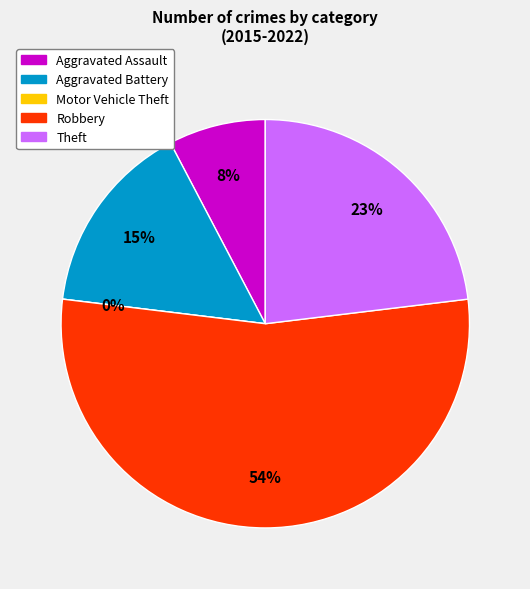

Count the number of slices in the pie.

5